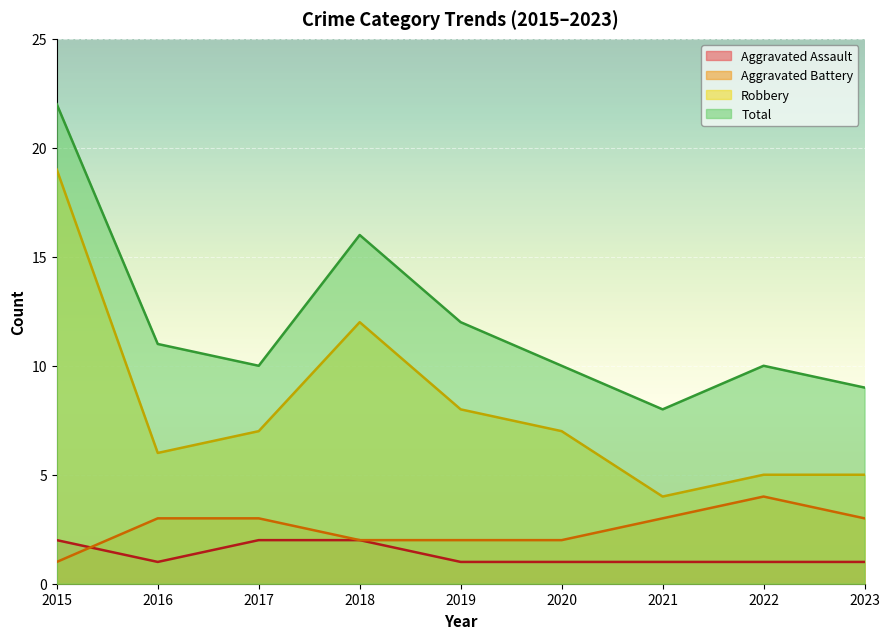

How many values in the Aggravated Battery series are below 3?

4